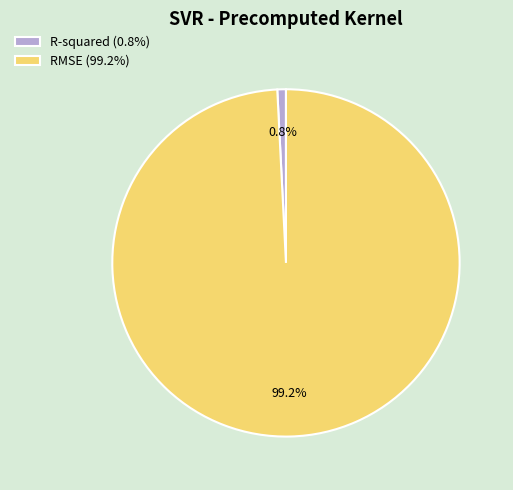

What is the total percentage of RMSE and R-squared?

100.0%